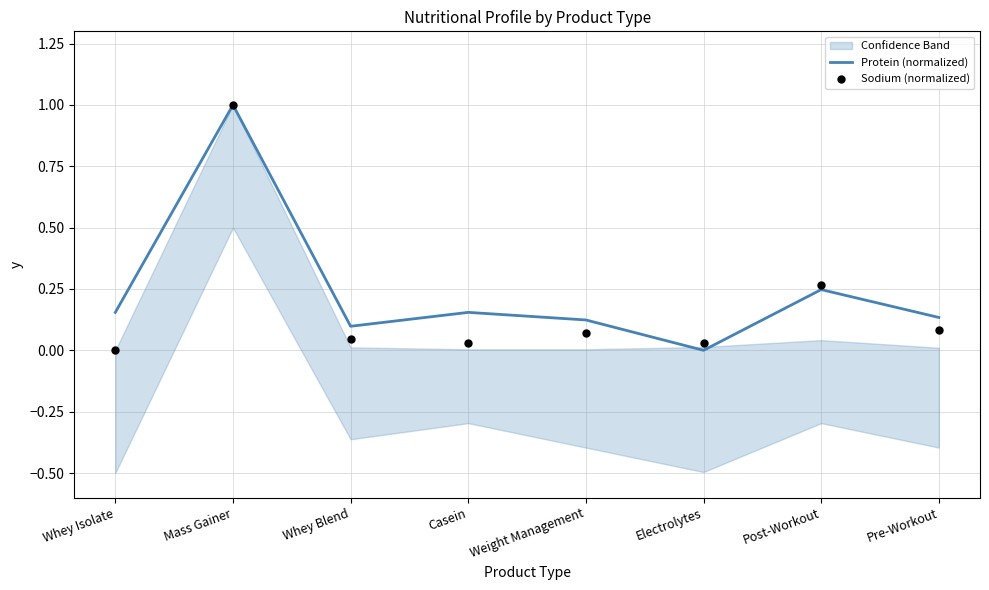

At how many categories does at least one series exceed 0?

8